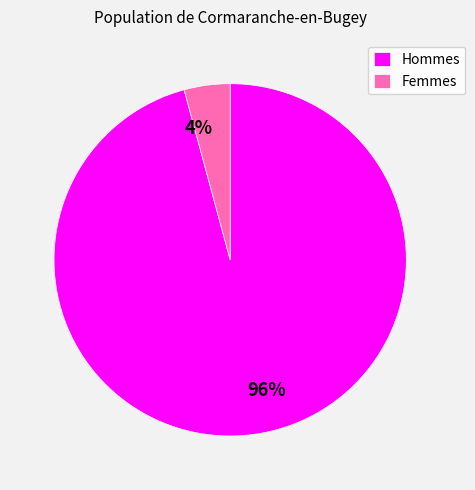

To the nearest percent, what is the difference between the largest and smallest slice percentages?

92%